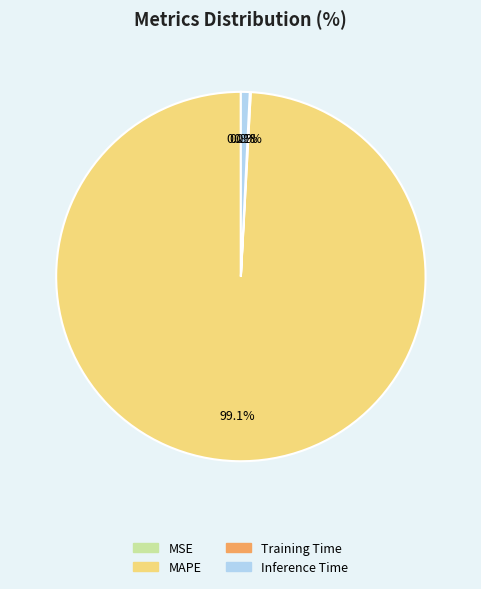

Is there a majority slice in this chart?

Yes